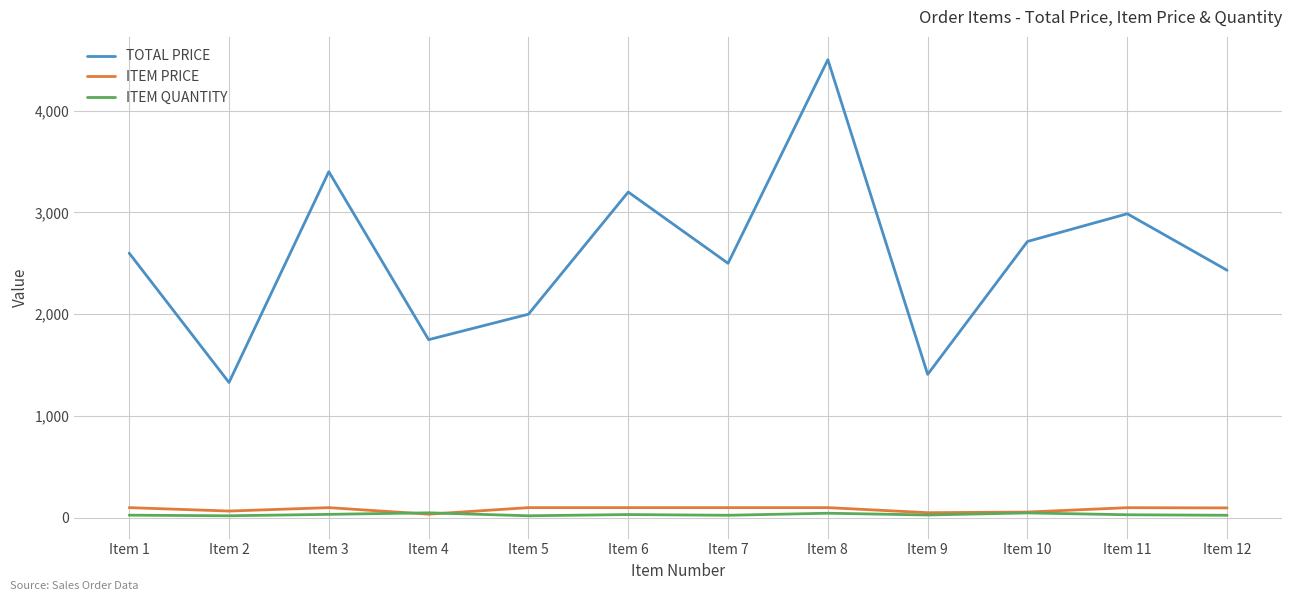

What are all the series names shown in the legend?

TOTAL PRICE, ITEM PRICE, ITEM QUANTITY